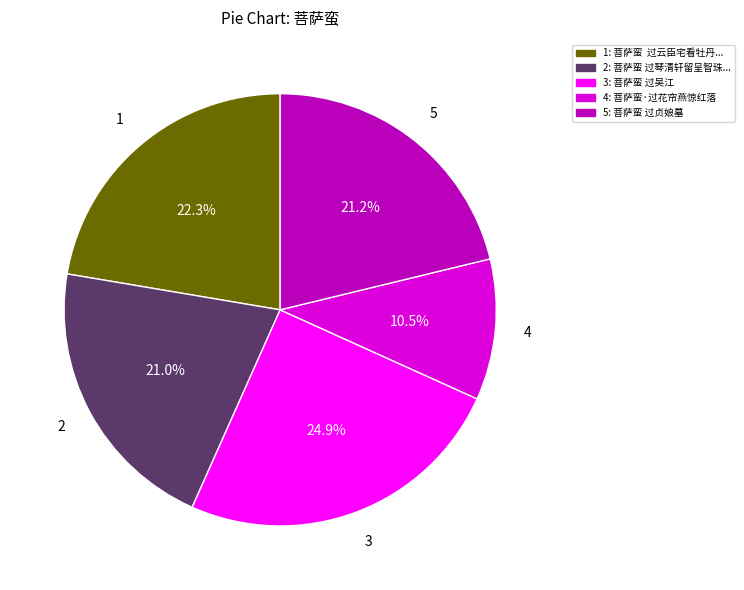

Is there any slice that represents more than half of the pie?

No